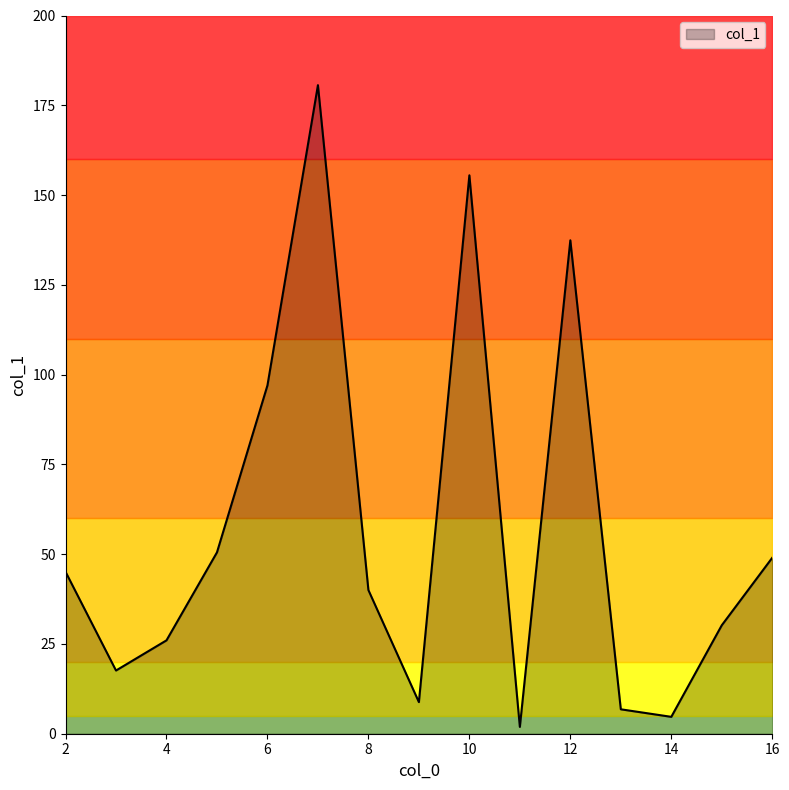

What is the highest value of the col_1 series?

180.6